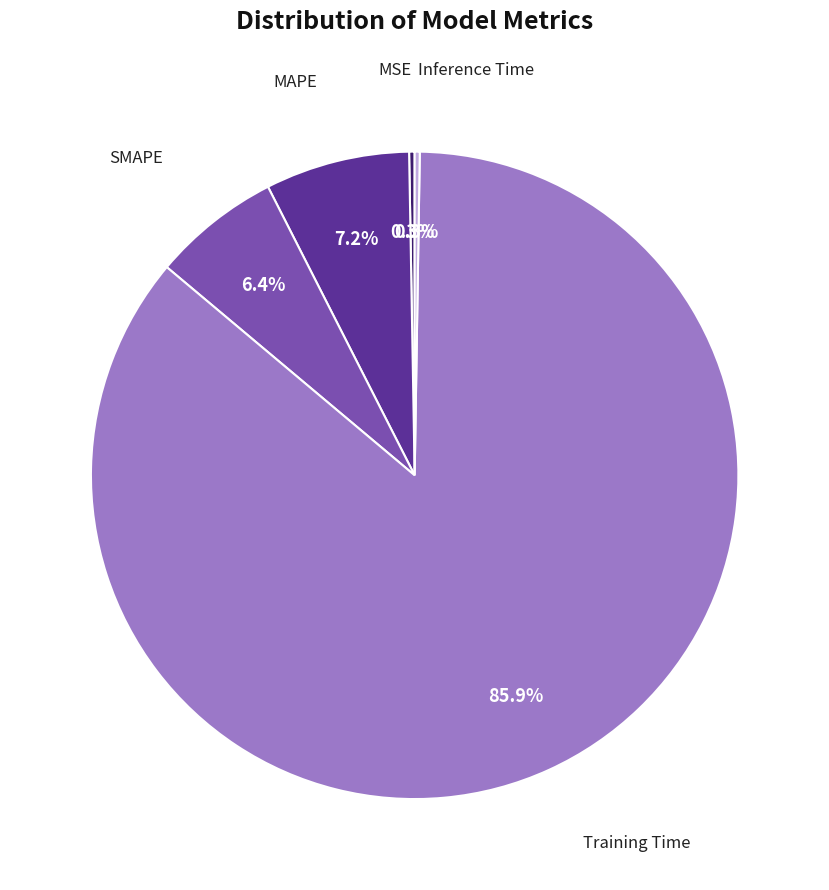

Is there any slice that represents more than half of the pie?

Yes